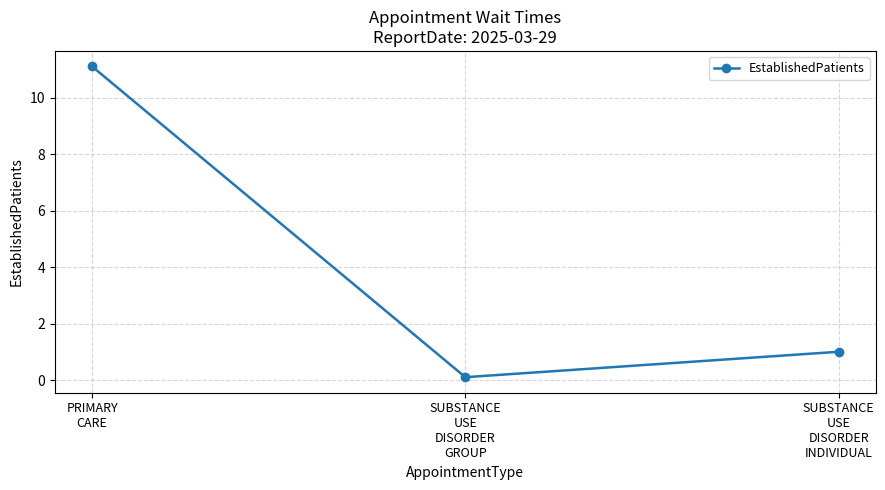

What position from the left is SUBSTANCE
USE
DISORDER
INDIVIDUAL?

3